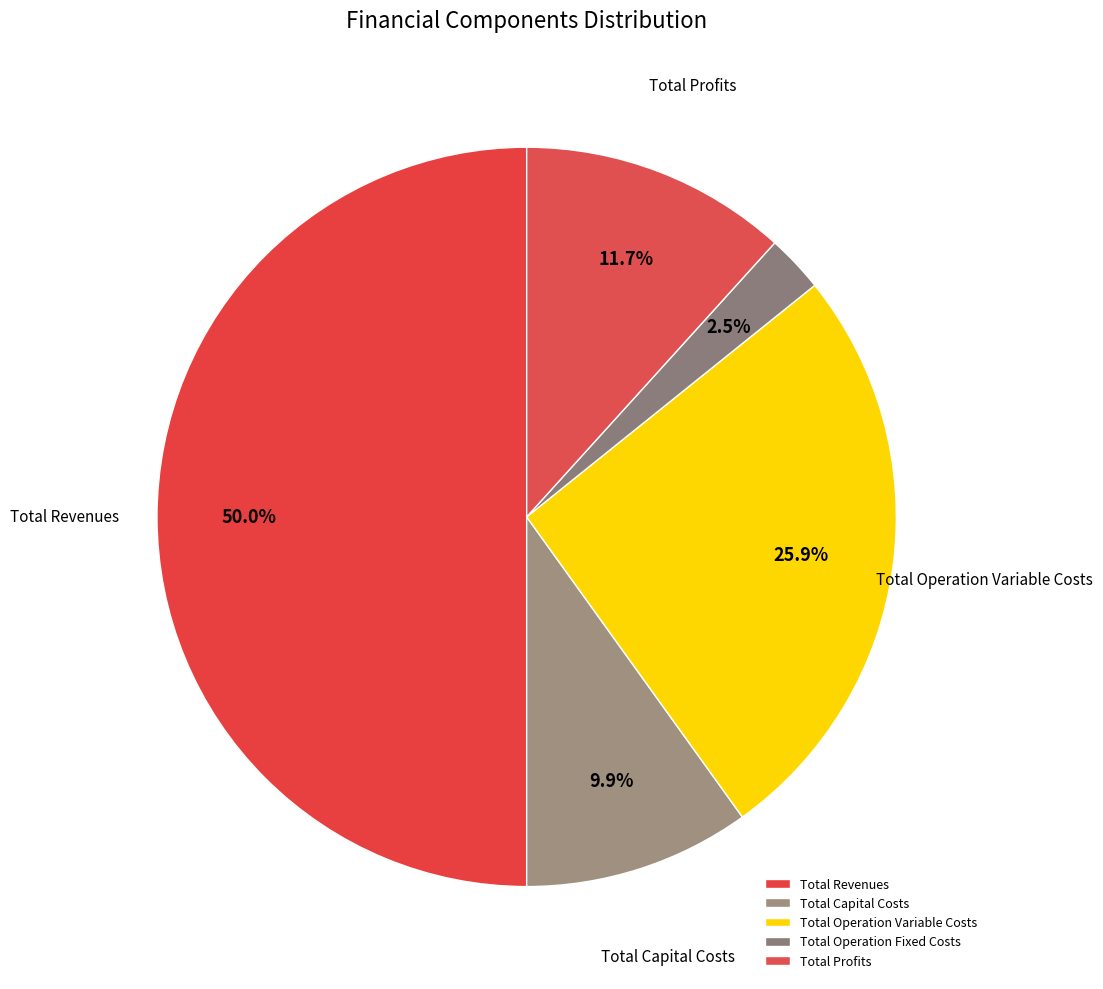

Count the number of slices in the pie.

5